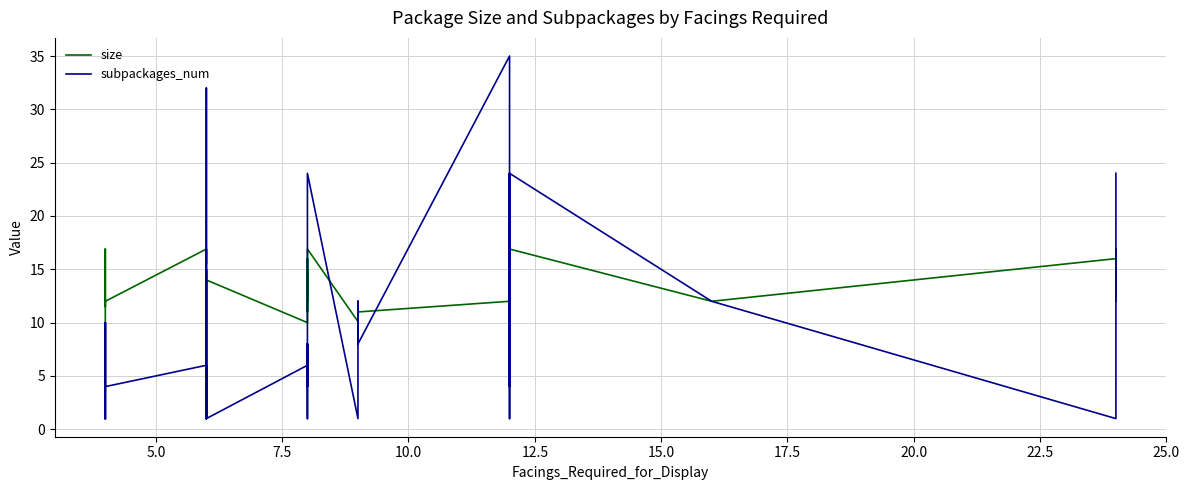

The subpackages_num series shows 1.7 at 38. True or false?

False